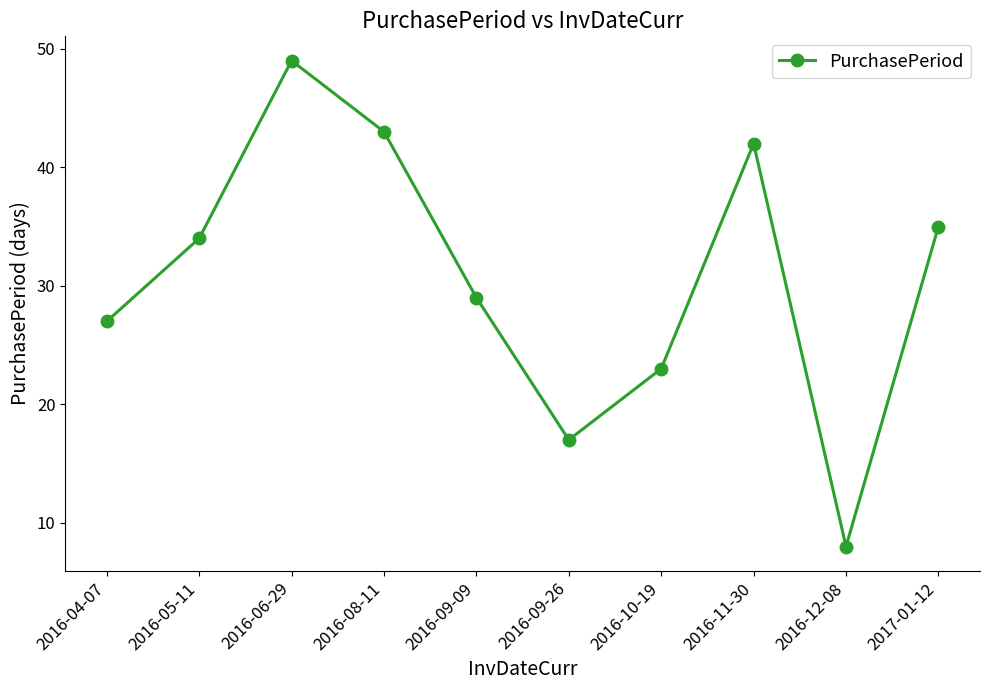

Does the chart display data point markers on the line(s)?

Yes